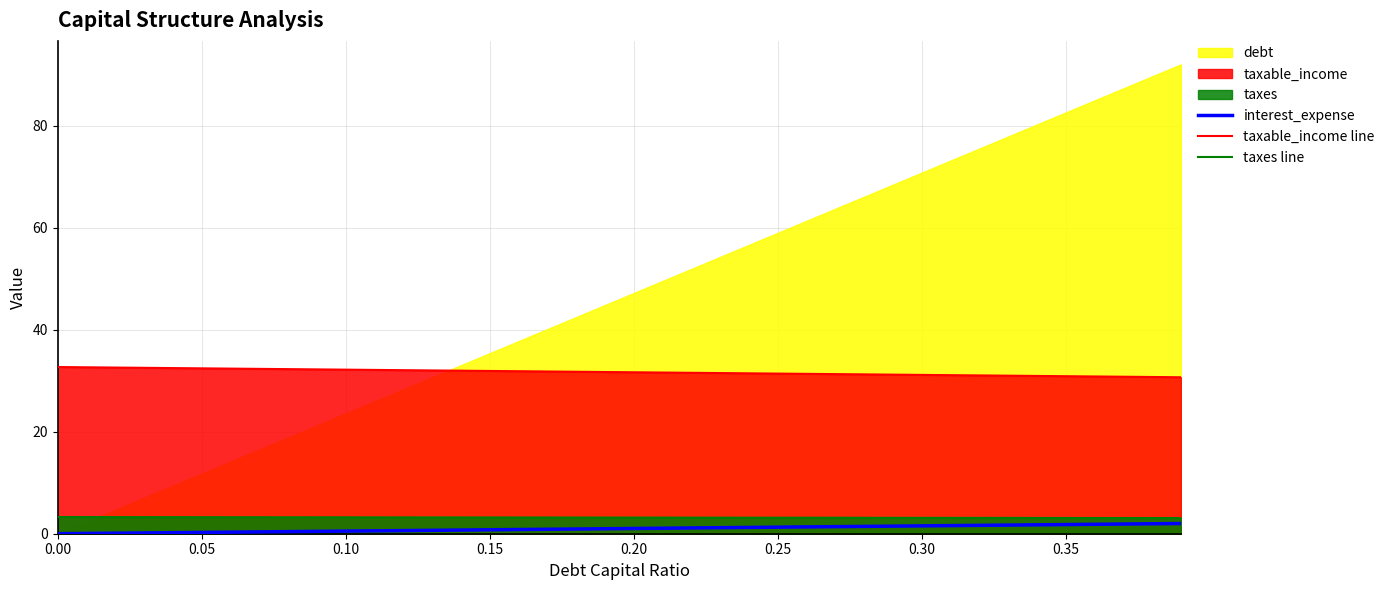

True or false: taxable_income line and taxes line intersect in this chart.

False